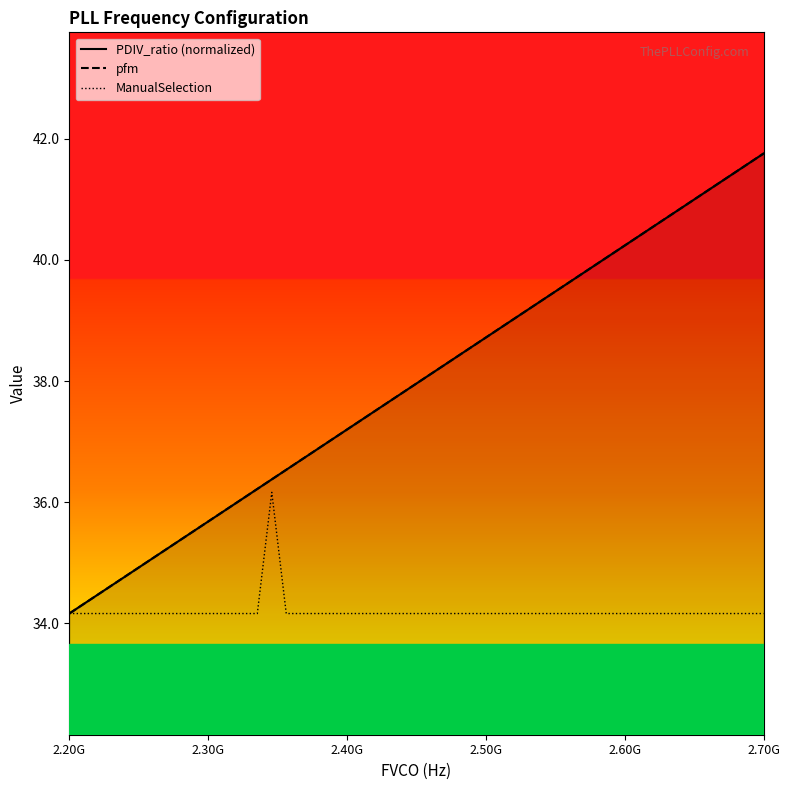

What is the minimum value shown in the chart?

34.2